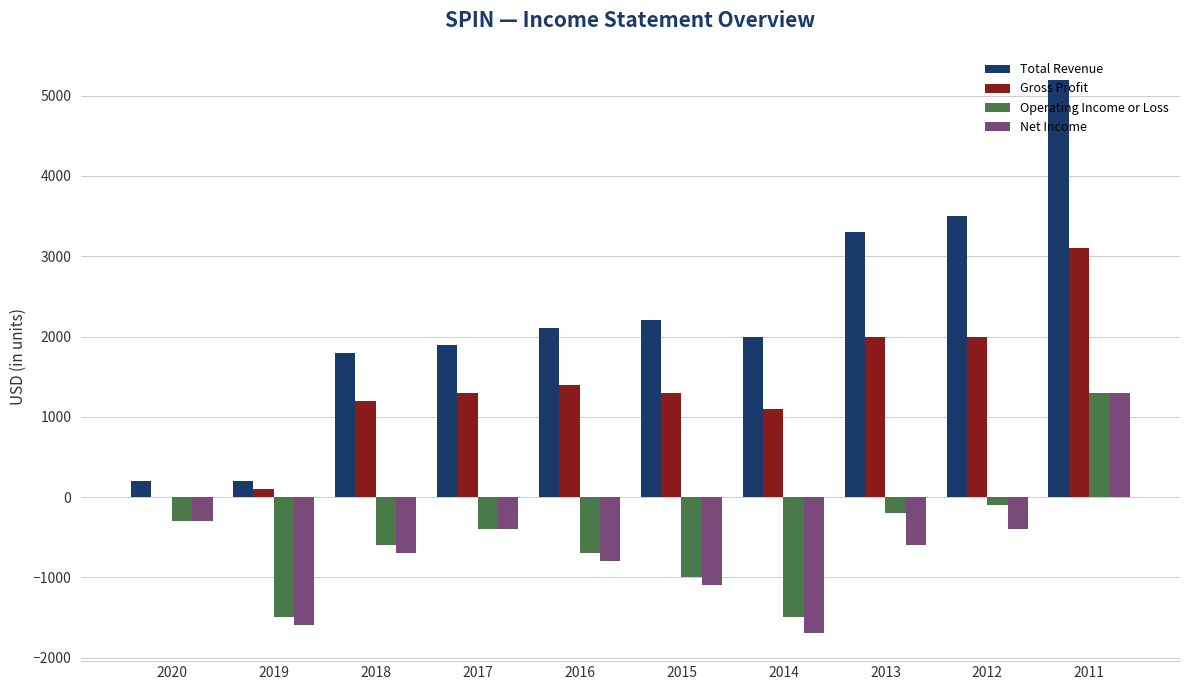

Are the bars horizontal?

No